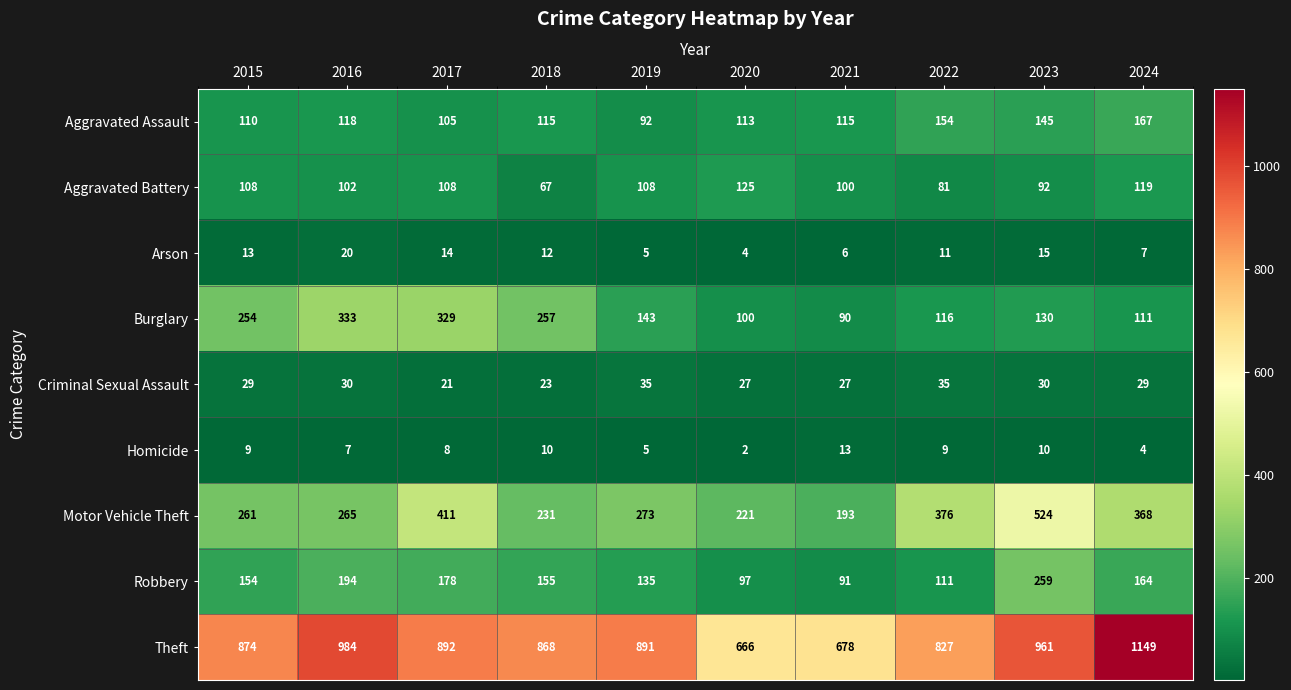

At which category is the sum across all series the highest?

2023